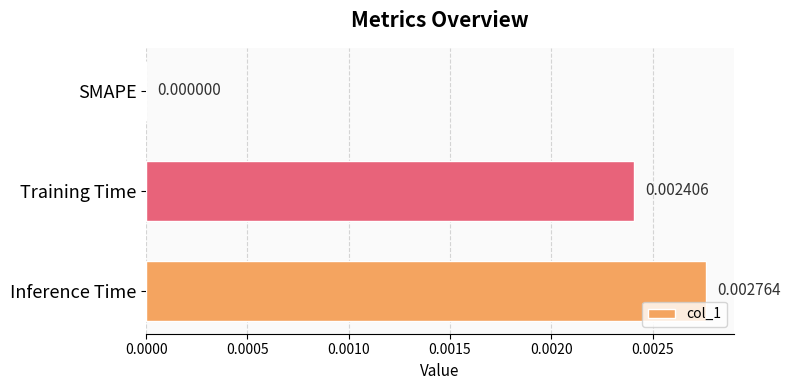

Which has a higher value, Training Time or Inference Time?

Inference Time